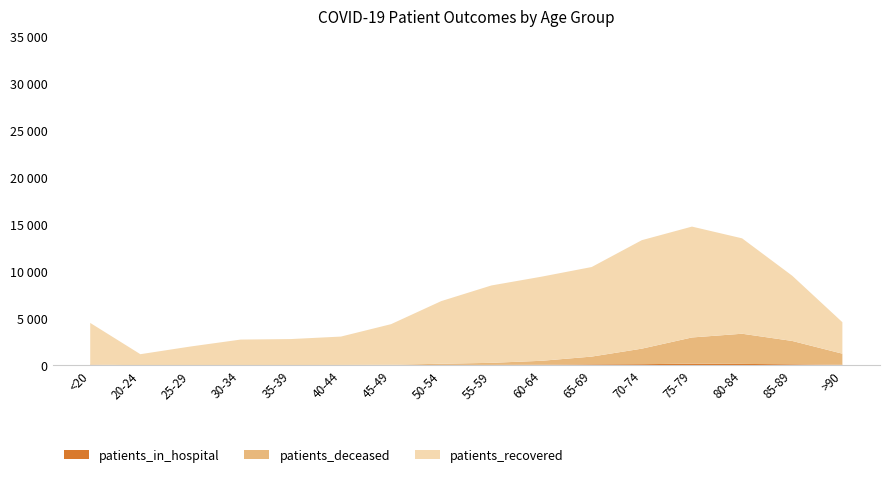

Reading left to right, extract all data points from this chart.

patients_recovered: <20=4429	20-24=1174	25-29=1985	30-34=2710	35-39=2759	40-44=3016	45-49=4318	50-54=6660	55-59=8226	60-64=8944	65-69=9523	70-74=11535	75-79=11788	80-84=10143	85-89=6933	>90=3345
patients_deceased: <20=17	20-24=4	25-29=3	30-34=16	35-39=17	40-44=24	45-49=47	50-54=123	55-59=219	60-64=415	65-69=828	70-74=1651	75-79=2786	80-84=3207	85-89=2484	>90=1182
patients_in_hospital: <20=65	20-24=6	25-29=14	30-34=13	35-39=17	40-44=18	45-49=14	50-54=46	55-59=47	60-64=68	65-69=102	70-74=122	75-79=178	80-84=153	85-89=108	>90=58